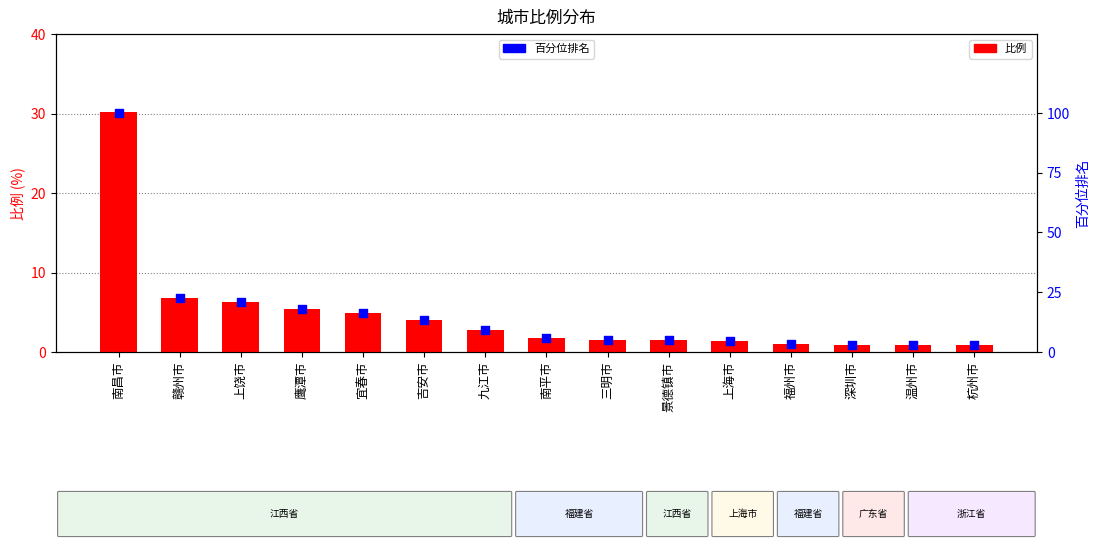

Which series contains the highest Y value?

百分位排名